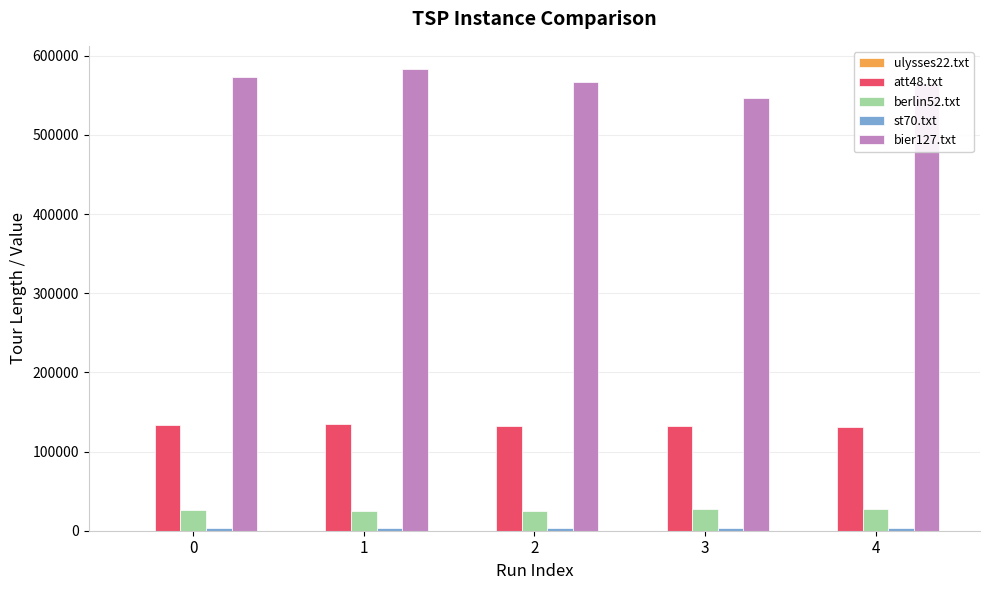

Are the bars horizontal?

No